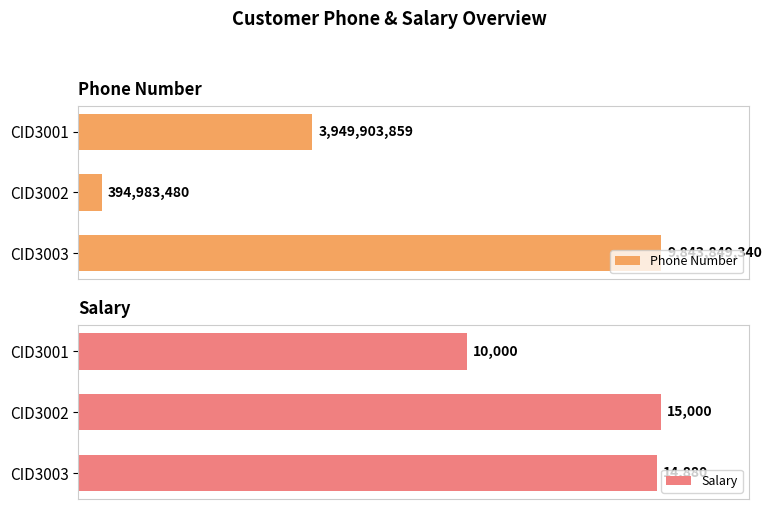

What is the value of the Phone Number bar at the 2nd from the left?

394983480